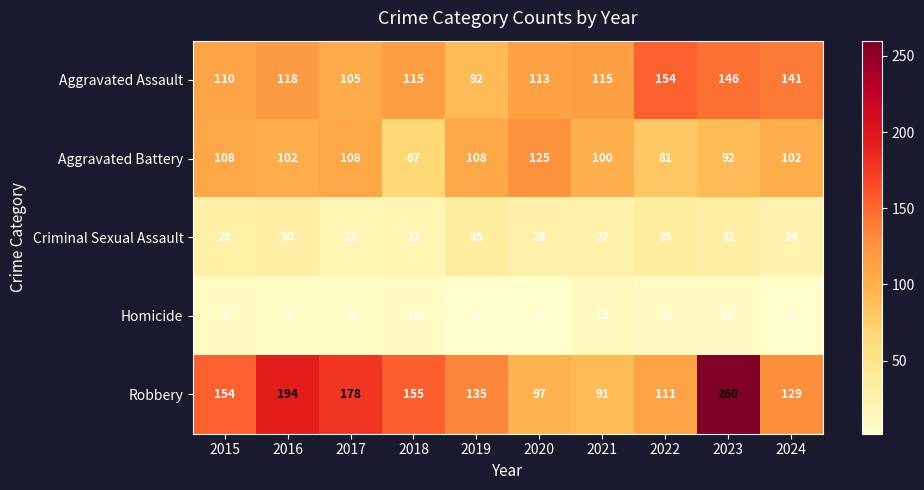

What is the difference between the maximum and minimum values in the Criminal Sexual Assault series?

14